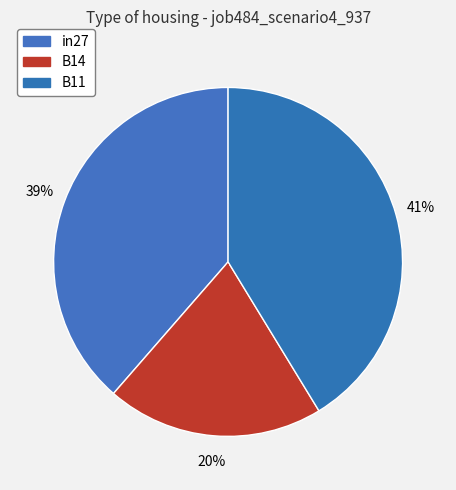

Does any single category account for the majority?

No